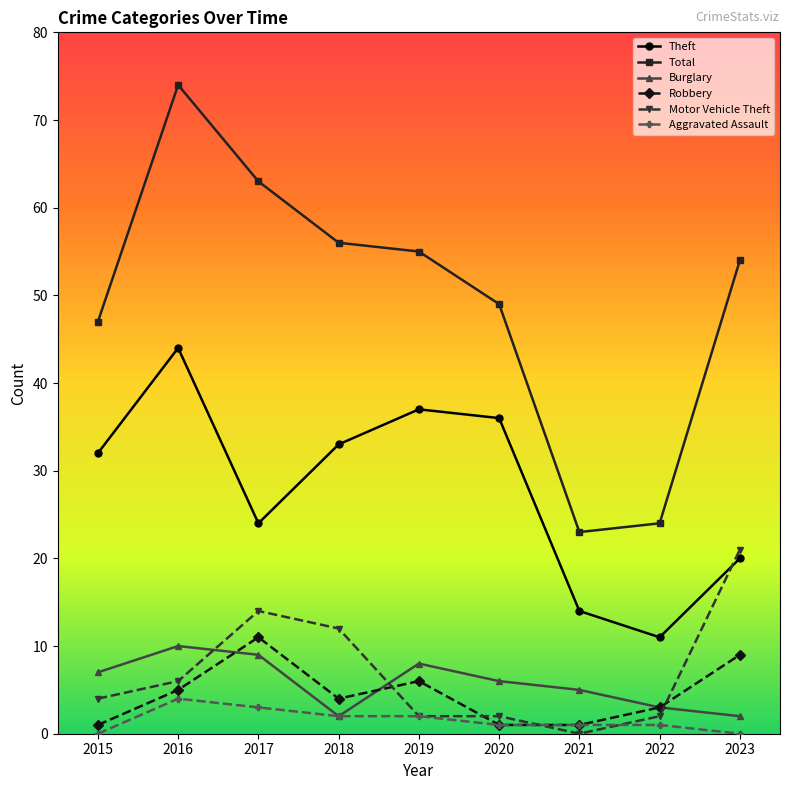

Reading left to right, extract all data points from this chart.

Theft: 32	44	24	33	37	36	14	11	20
Total: 47	74	63	56	55	49	23	24	54
Burglary: 7	10	9	2	8	6	5	3	2
Robbery: 1	5	11	4	6	1	1	3	9
Motor Vehicle Theft: 4	6	14	12	2	2	0	2	21
Aggravated Assault: 0	4	3	2	2	1	1	1	0